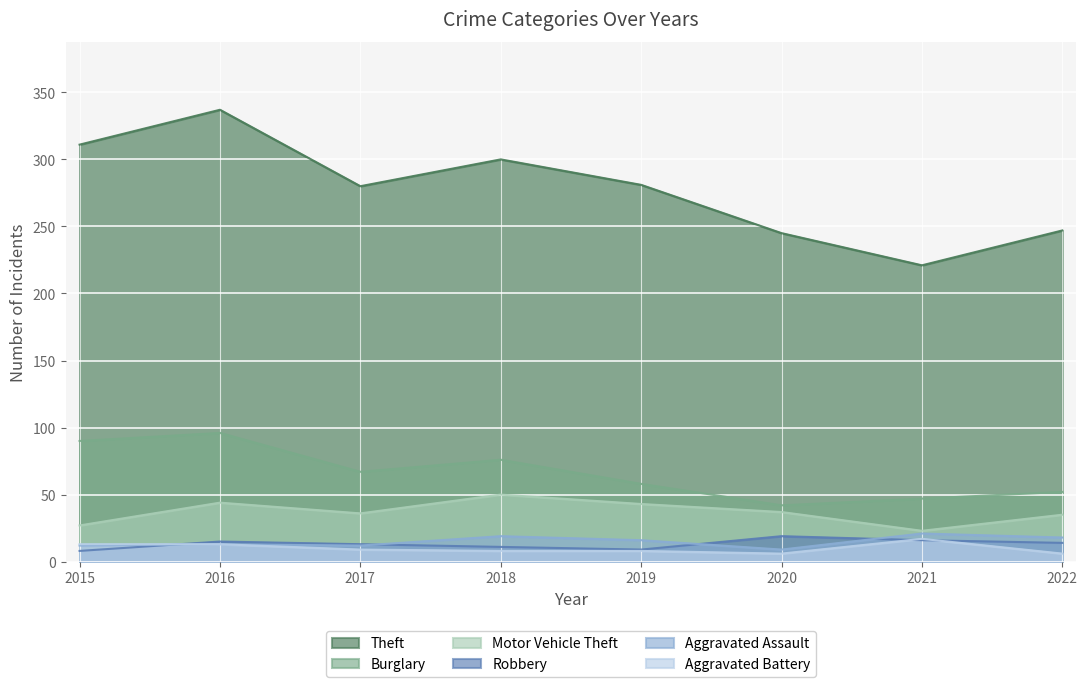

Reading left to right, list all the values displayed in this chart.

Theft: 311	337	280	300	281	245	221	247
Burglary: 90	96	67	76	58	42	47	52
Motor Vehicle Theft: 27	44	36	50	43	37	23	35
Robbery: 8	15	13	11	9	19	16	14
Aggravated Assault: 12	13	12	19	16	9	21	18
Aggravated Battery: 13	13	9	8	8	6	17	6